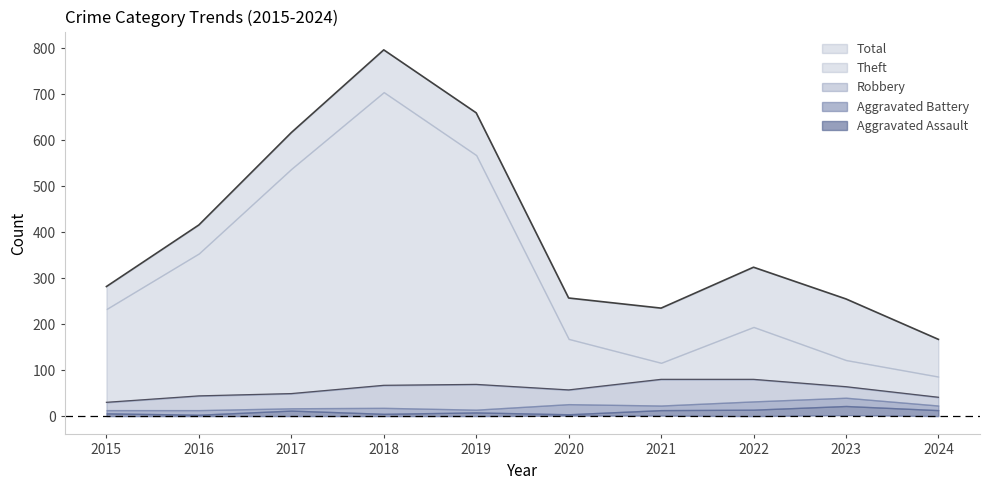

Reading left to right, transcribe all the data shown in this chart.

Total: 282	416	617	797	660	257	235	324	255	167
Theft: 233	354	538	705	568	168	116	194	122	86
Robbery: 30	44	49	67	69	57	80	80	64	41
Aggravated Battery: 13	13	17	18	14	26	23	32	40	23
Aggravated Assault: 6	3	12	5	8	4	13	14	22	13
Homicide: 0	0	0	0	0	1	1	0	2	0